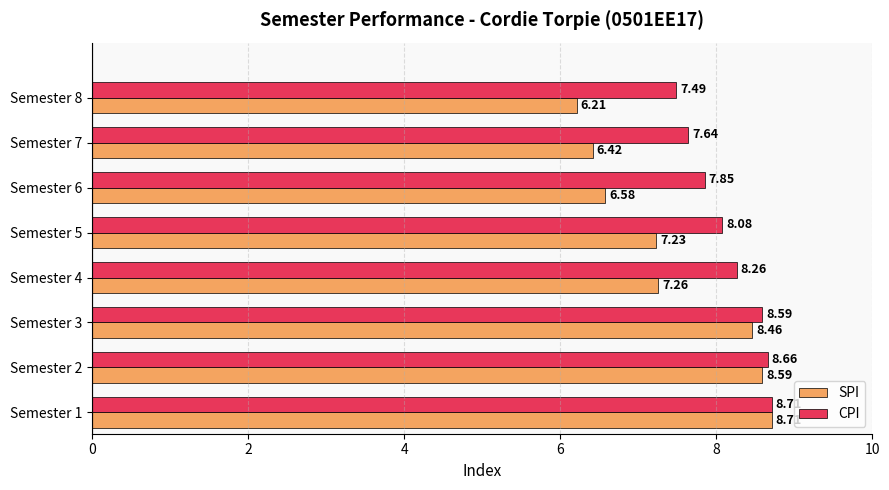

What is the sum of all CPI values?

65.3